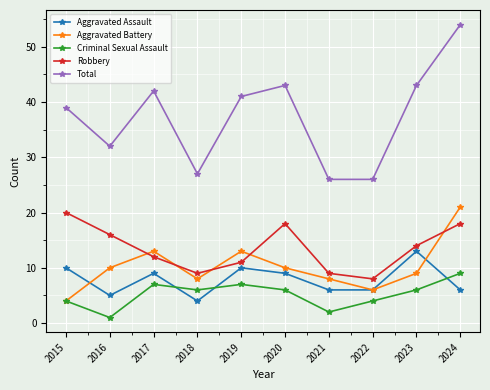

True or false: Total has a value of 42 at 2017.

True